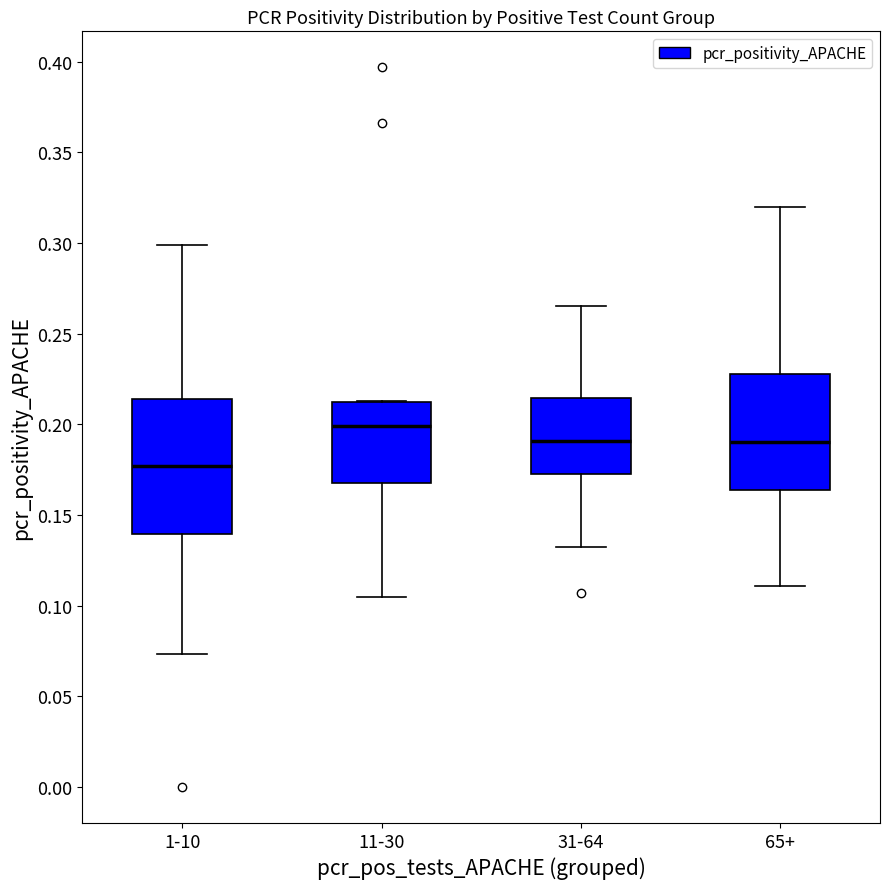

Reading left to right, transcribe this box plot: for each box, give where its median line is, the range the box spans, and where its two whiskers end, as read against the y-axis. The values are not printed on the chart, so give them approximately, as read against the axis.

1-10: median 0.175, box 0.140 to 0.215, whiskers 0.075 to 0.300
11-30: median 0.200, box 0.170 to 0.210, whiskers 0.105 to 0.215
31-64: median 0.190, box 0.175 to 0.215, whiskers 0.130 to 0.265
65+: median 0.190, box 0.165 to 0.230, whiskers 0.110 to 0.320